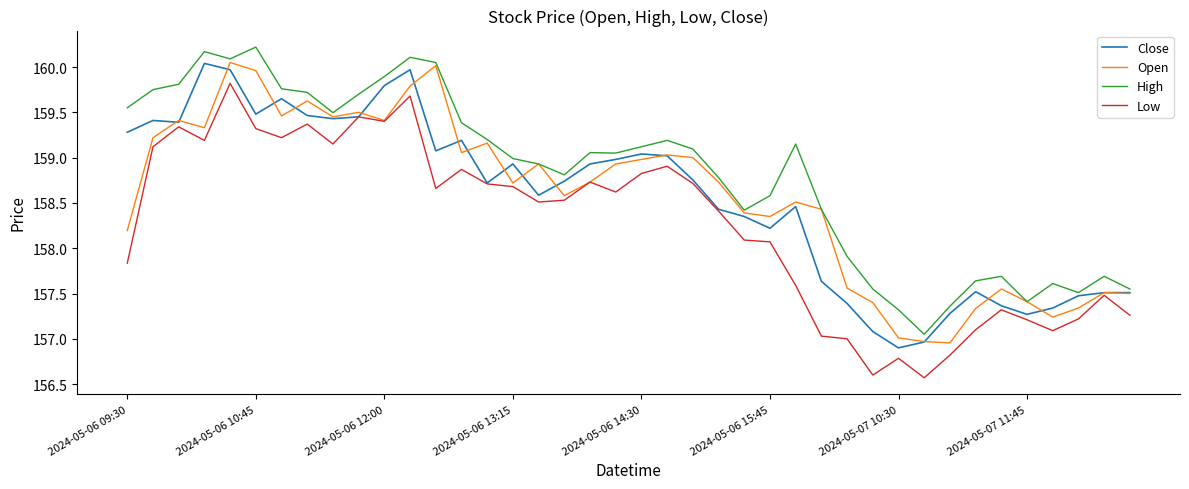

Which series has the largest total across all categories?

High